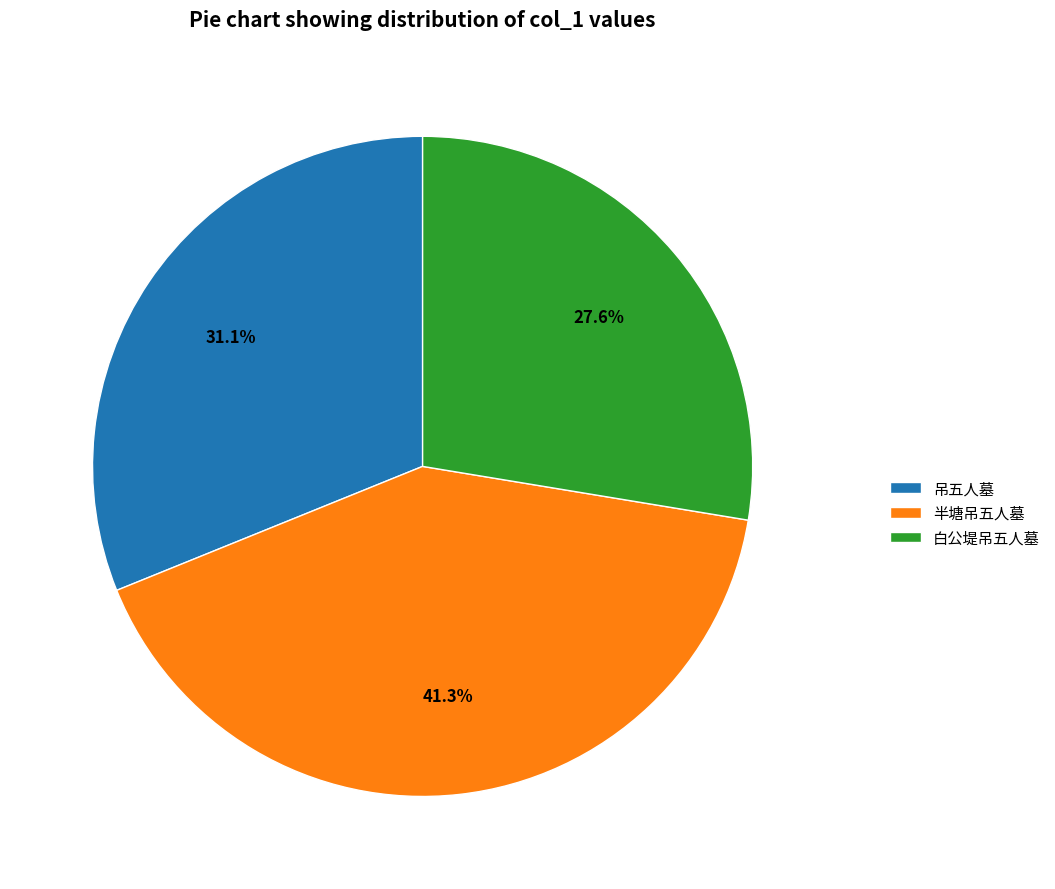

Approximately how many times larger is the value at 半塘吊五人墓 compared to 吊五人墓?

1.3